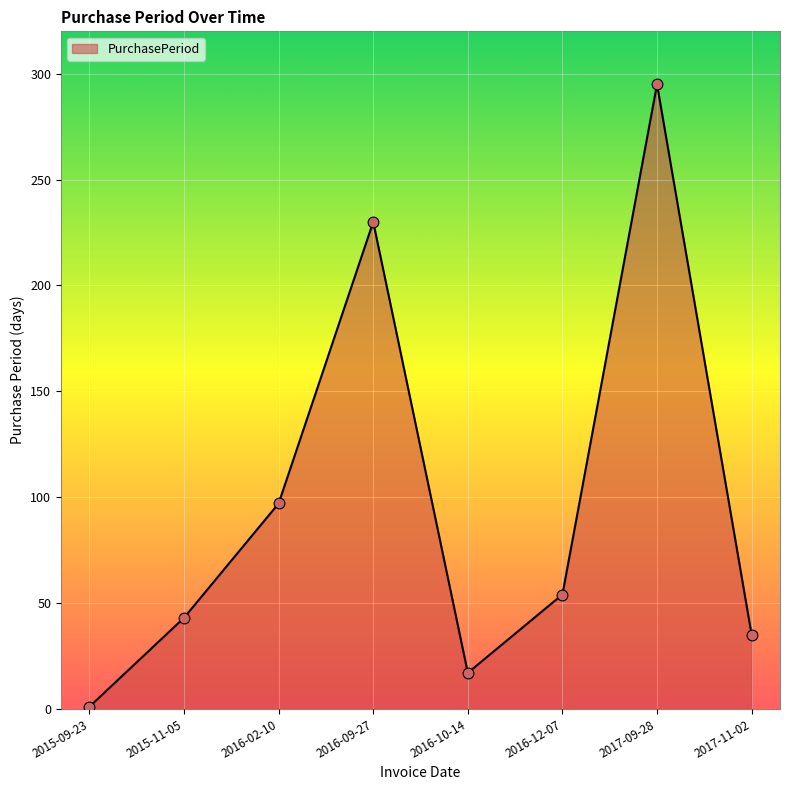

Between 2017-09-28 and 2015-11-05, which is larger?

2017-09-28